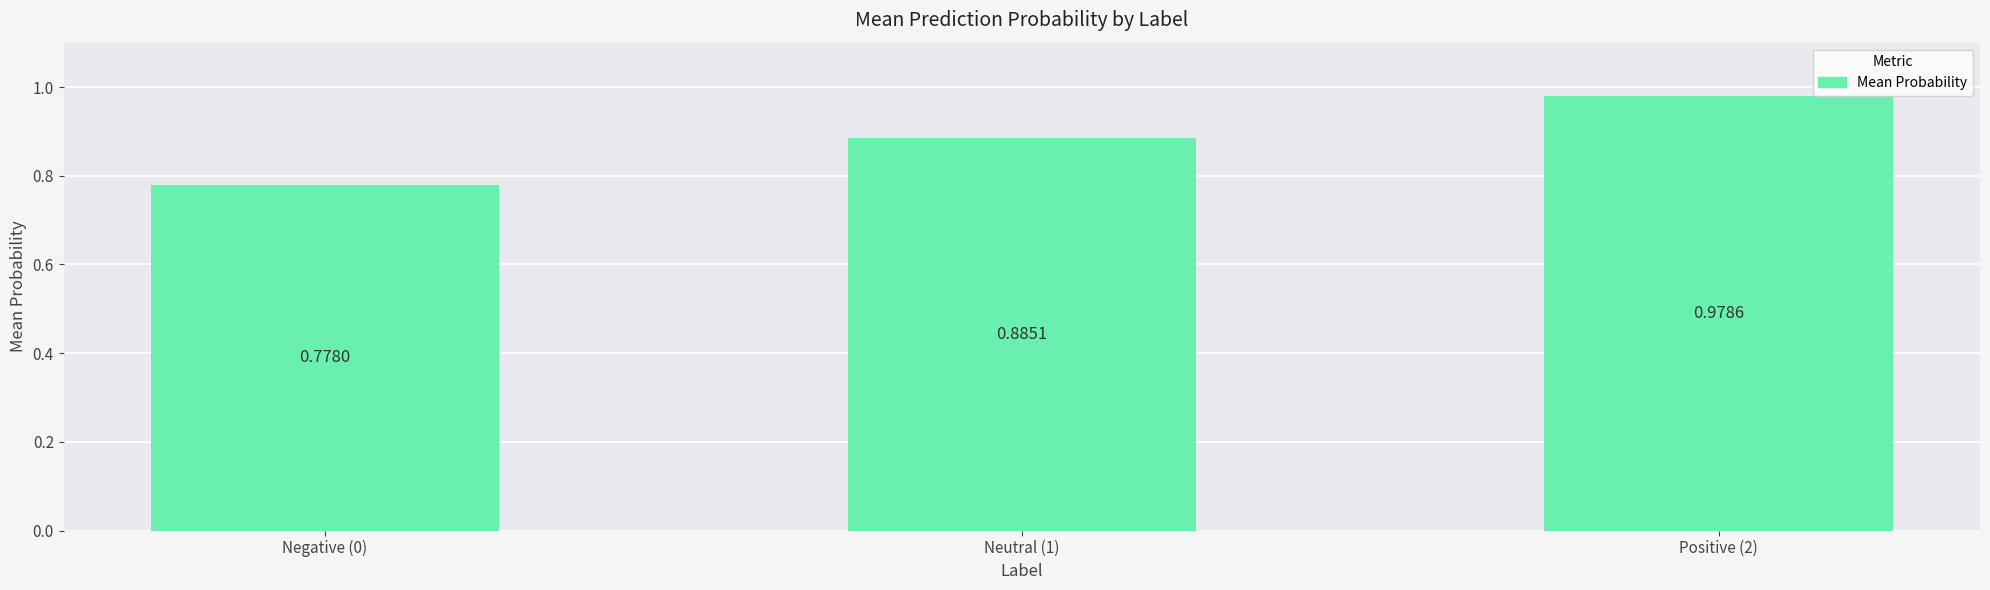

True or false: the data shows 1.3 at Negative (0).

False